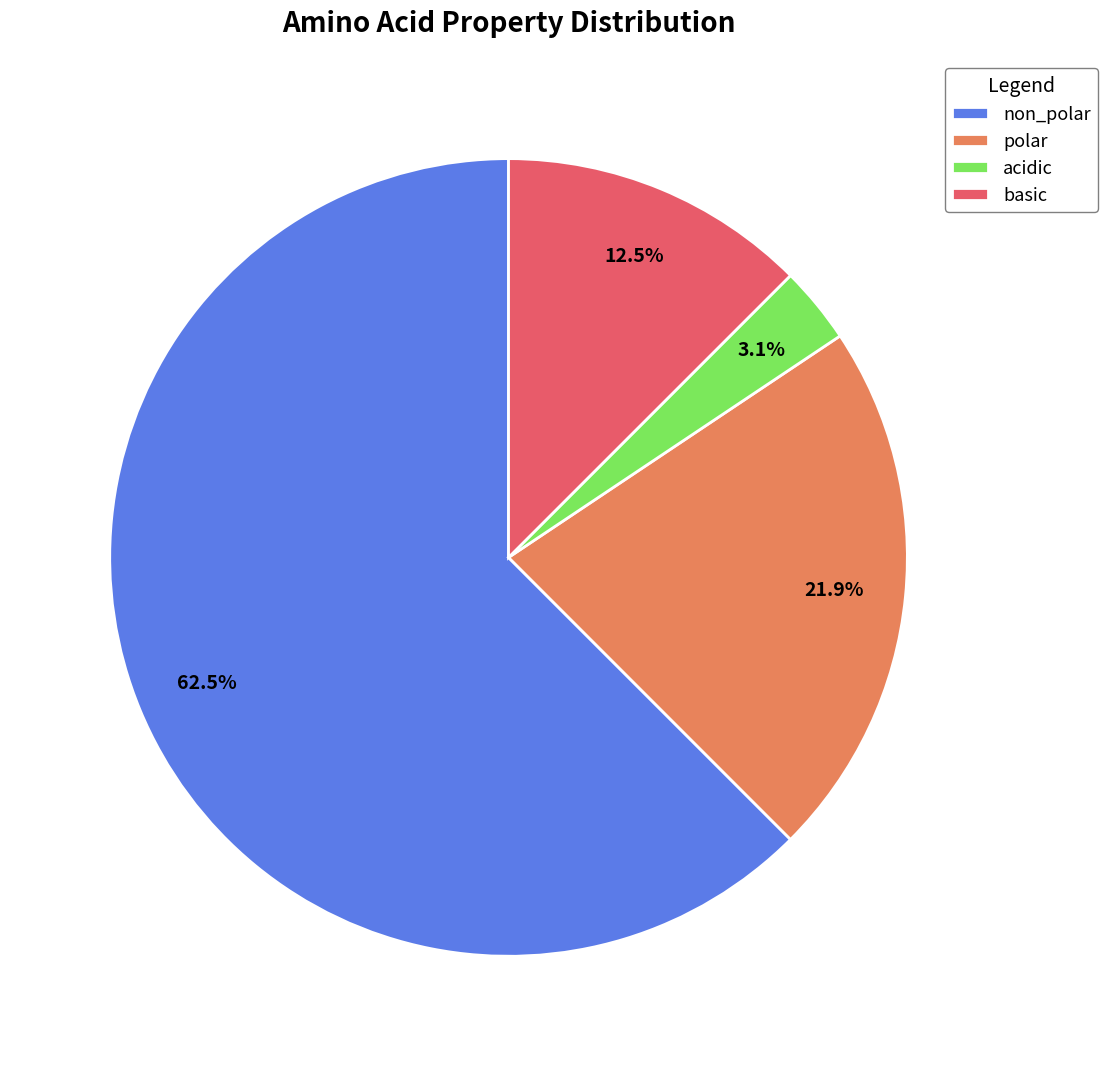

Which slice is the smallest?

acidic